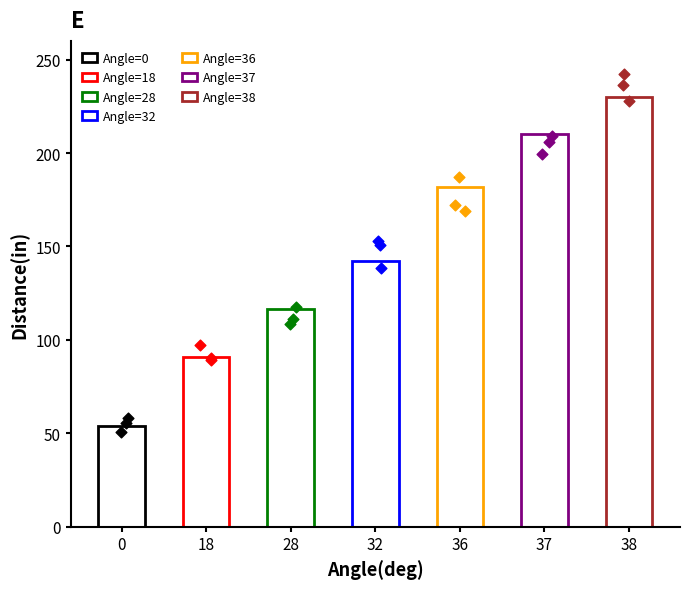

What is the change in value from 18 to 37?

+119.0